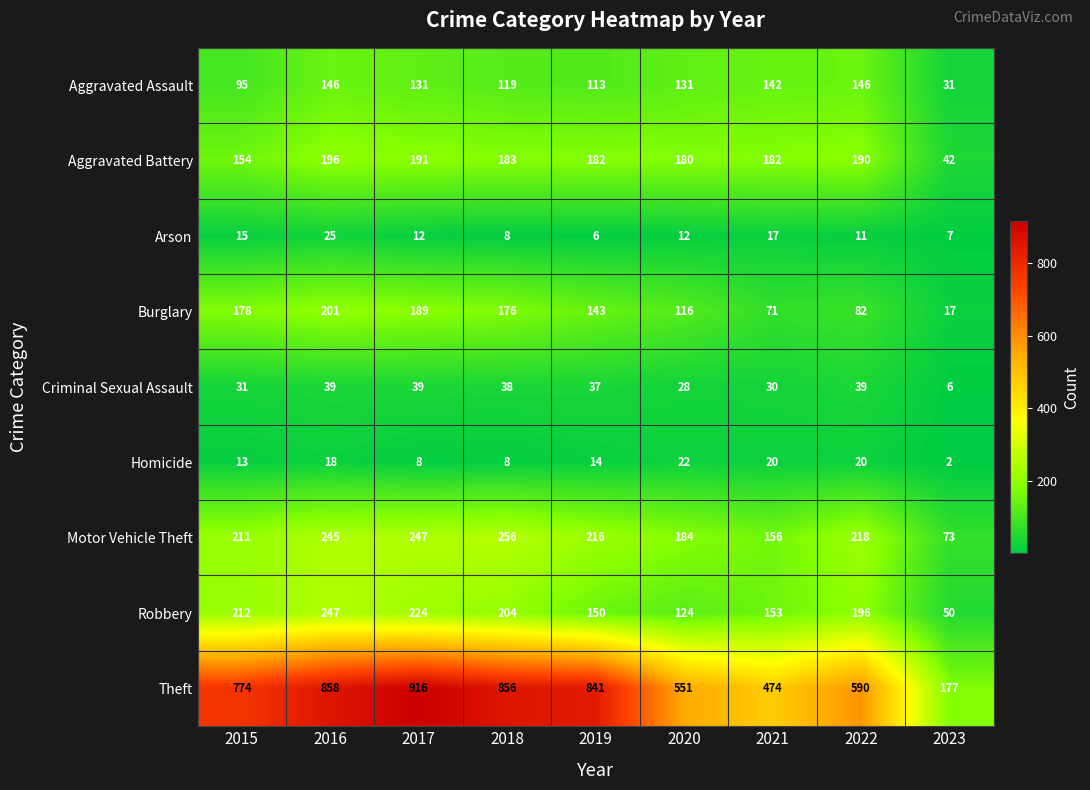

What is the total value across all series at 2022?

1492